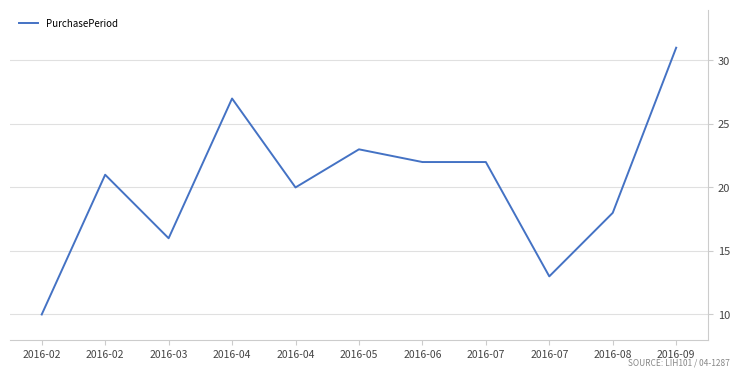

Is this an area chart (filled region under the line)?

No